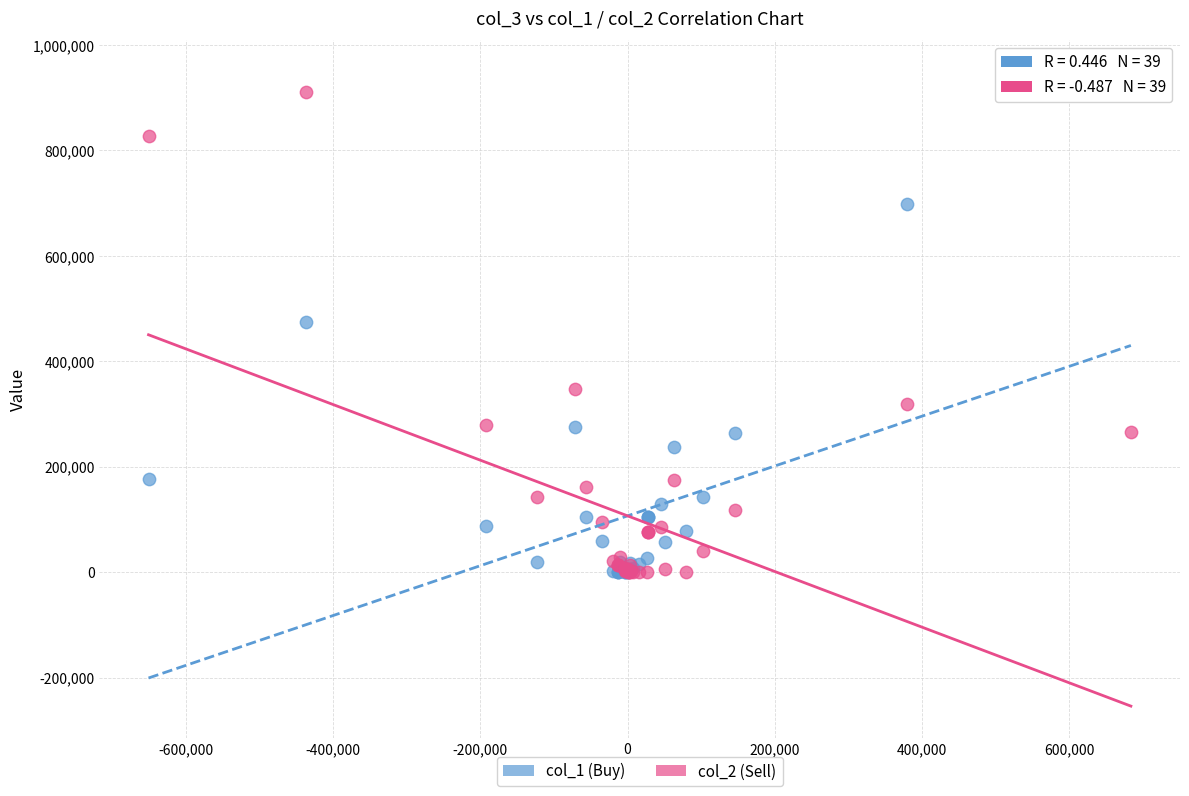

What are all the series names shown in the legend?

col_1 (Buy), col_2 (Sell)